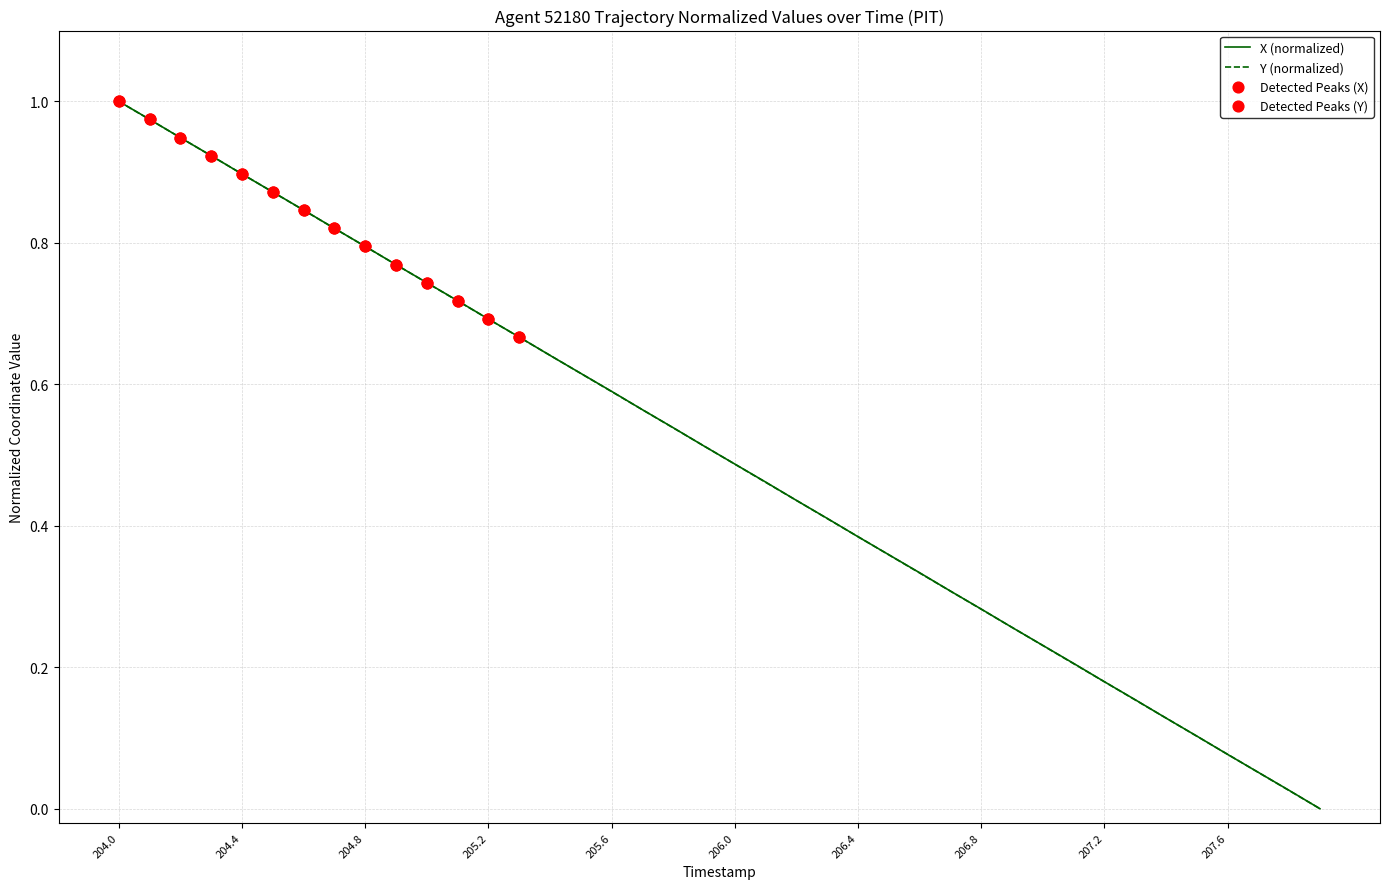

At how many categories does at least one series exceed 0?

39